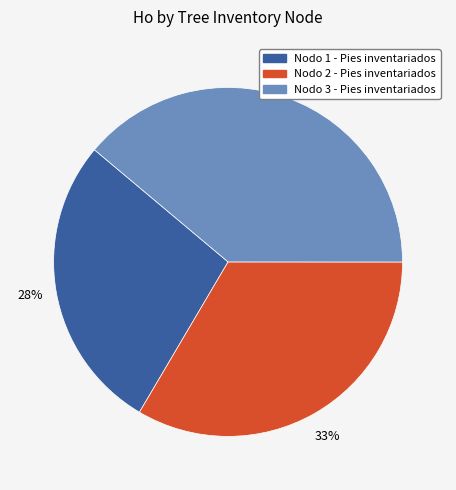

Which category has the biggest portion of the pie?

Nodo 3 - Pies inventariados